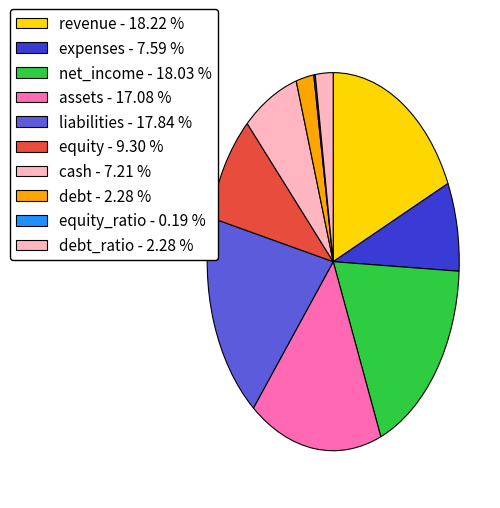

To the nearest percent, what is the difference between the largest and smallest slice percentages?

18%